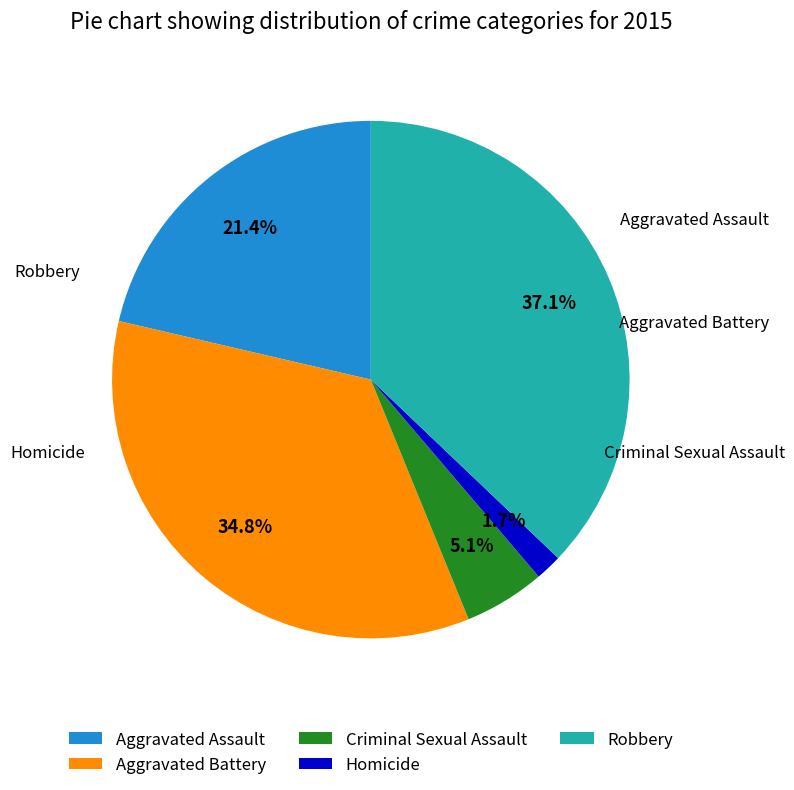

Is it true that Aggravated Battery is 35% of the pie?

True